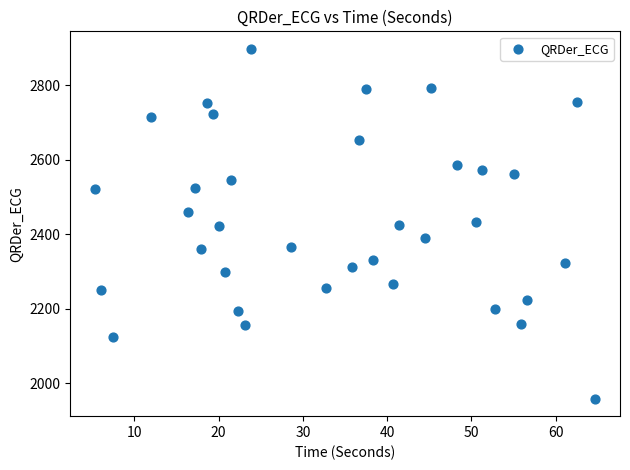

What is the range of Y values (max minus min)?

939.9